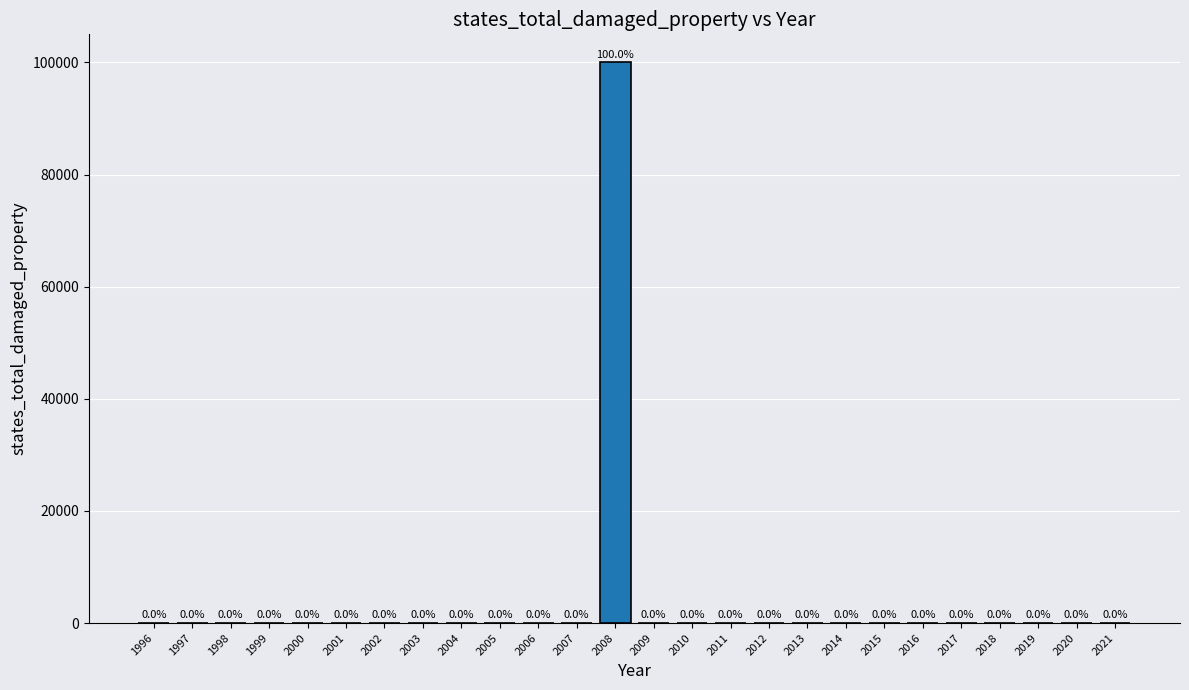

How many values are above zero?

1